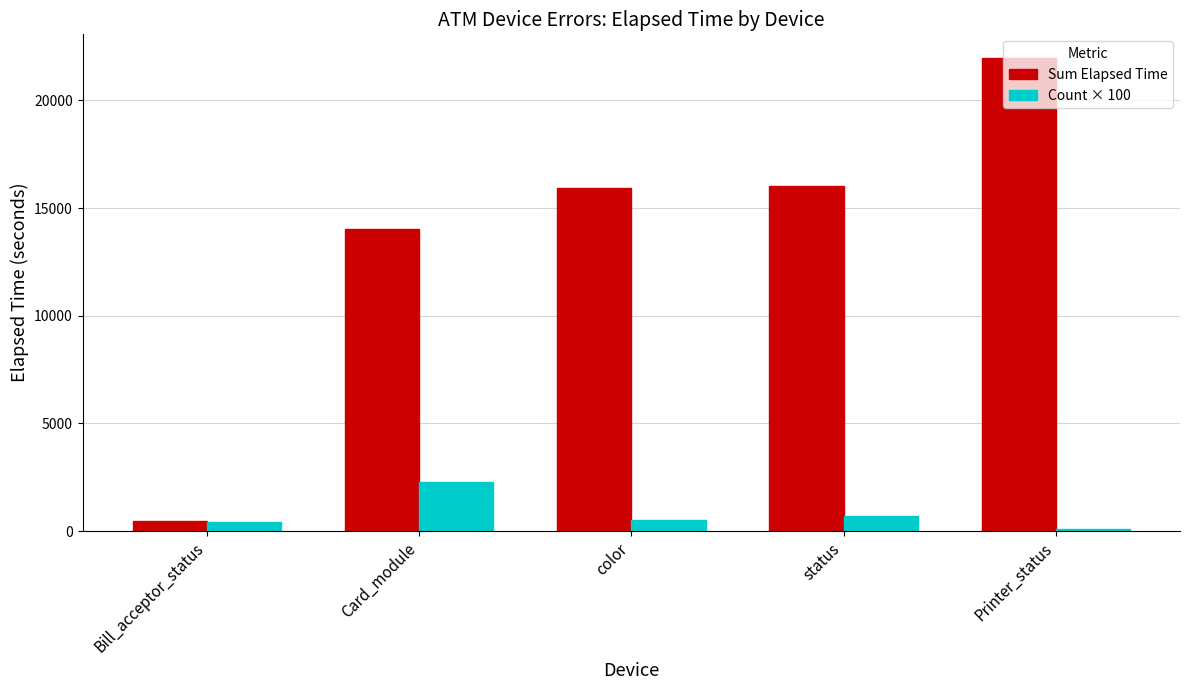

What is the label of the 3rd bar from the left?

color